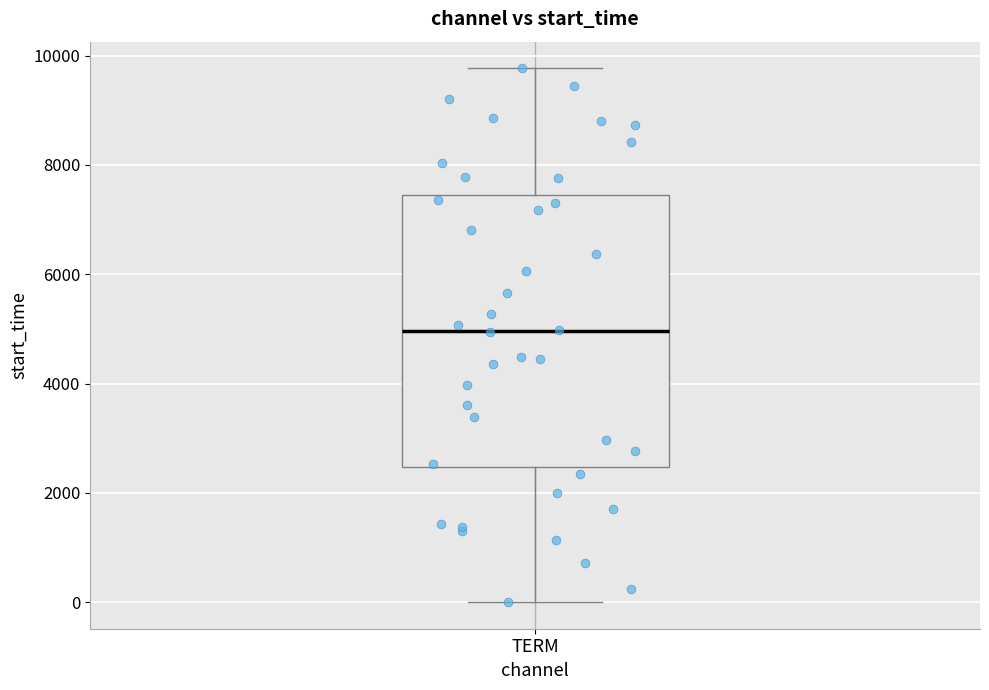

Transcribe this box plot: give where the median line is, the range the box spans, and where the two whiskers end, as read against the y-axis. The values are not printed on the chart, so give them approximately, as read against the axis.

median 5000, box 2400 to 7400, whiskers 0 to 9800